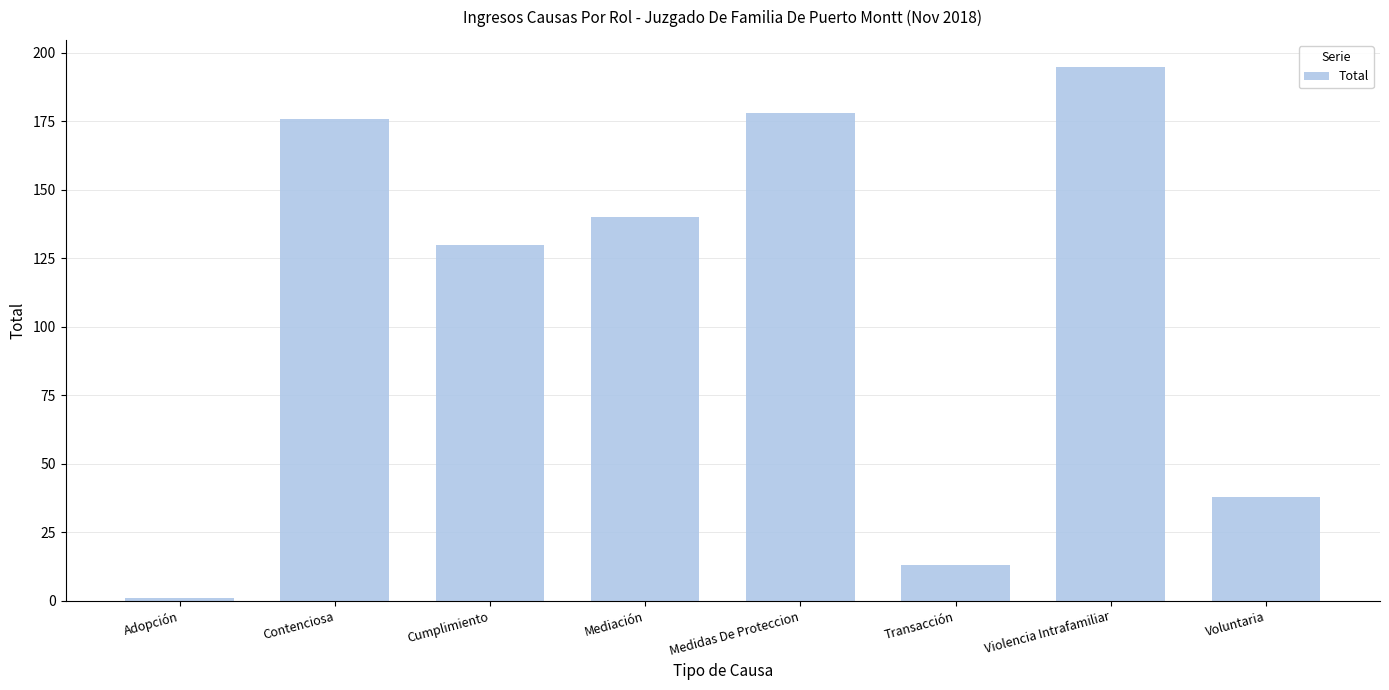

At which category does the chart reach its minimum across all series?

Adopción